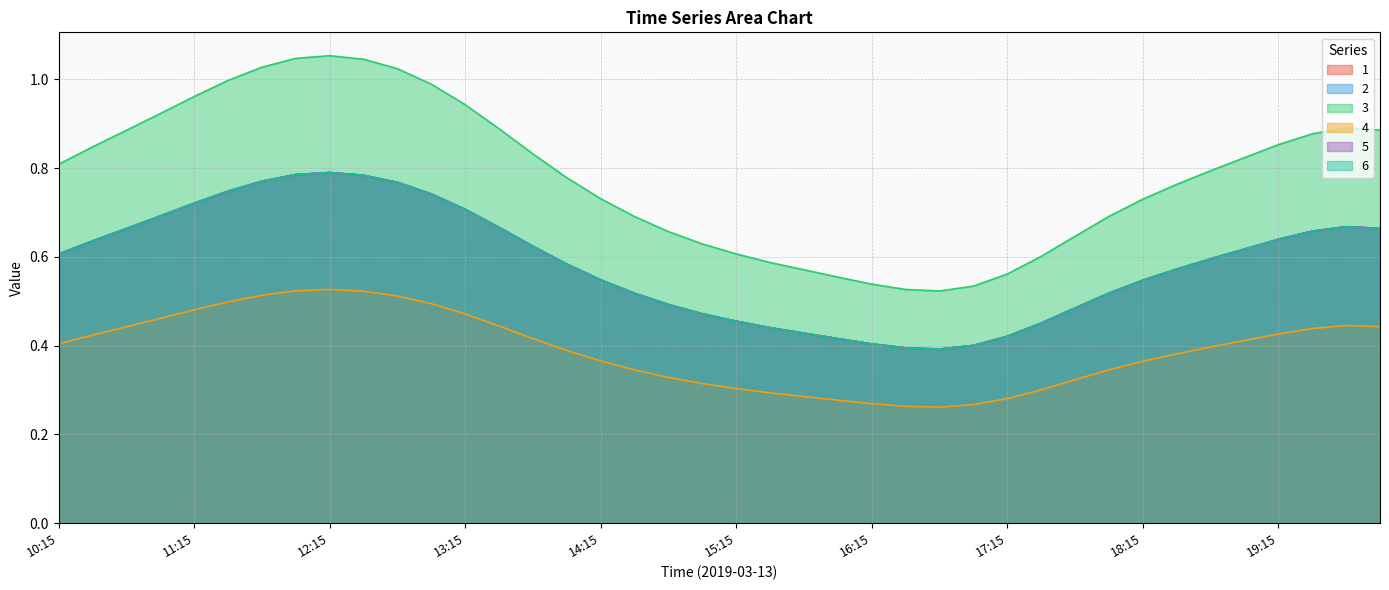

Reading left to right, list all the values displayed in this chart.

1: 10:15=0.6	10:30=0.6	10:45=0.7	11:00=0.7	11:15=0.7	11:30=0.7	11:45=0.8	12:00=0.8	12:15=0.8	12:30=0.8	12:45=0.8	13:00=0.7	13:15=0.7	13:30=0.7	13:45=0.6	14:00=0.6	14:15=0.5	14:30=0.5	14:45=0.5	15:00=0.5	15:15=0.5	15:30=0.4	15:45=0.4	16:00=0.4	16:15=0.4	16:30=0.4	16:45=0.4	17:00=0.4	17:15=0.4	17:30=0.5	17:45=0.5	18:00=0.5	18:15=0.5	18:30=0.6	18:45=0.6	19:00=0.6	19:15=0.6	19:30=0.7	19:45=0.7	20:00=0.7
2: 10:15=0.6	10:30=0.6	10:45=0.7	11:00=0.7	11:15=0.7	11:30=0.7	11:45=0.8	12:00=0.8	12:15=0.8	12:30=0.8	12:45=0.8	13:00=0.7	13:15=0.7	13:30=0.7	13:45=0.6	14:00=0.6	14:15=0.5	14:30=0.5	14:45=0.5	15:00=0.5	15:15=0.5	15:30=0.4	15:45=0.4	16:00=0.4	16:15=0.4	16:30=0.4	16:45=0.4	17:00=0.4	17:15=0.4	17:30=0.5	17:45=0.5	18:00=0.5	18:15=0.5	18:30=0.6	18:45=0.6	19:00=0.6	19:15=0.6	19:30=0.7	19:45=0.7	20:00=0.7
3: 10:15=0.8	10:30=0.8	10:45=0.9	11:00=0.9	11:15=1.0	11:30=1.0	11:45=1.0	12:00=1.0	12:15=1.1	12:30=1.0	12:45=1.0	13:00=1.0	13:15=0.9	13:30=0.9	13:45=0.8	14:00=0.8	14:15=0.7	14:30=0.7	14:45=0.7	15:00=0.6	15:15=0.6	15:30=0.6	15:45=0.6	16:00=0.6	16:15=0.5	16:30=0.5	16:45=0.5	17:00=0.5	17:15=0.6	17:30=0.6	17:45=0.6	18:00=0.7	18:15=0.7	18:30=0.8	18:45=0.8	19:00=0.8	19:15=0.9	19:30=0.9	19:45=0.9	20:00=0.9
4: 10:15=0.4	10:30=0.4	10:45=0.4	11:00=0.5	11:15=0.5	11:30=0.5	11:45=0.5	12:00=0.5	12:15=0.5	12:30=0.5	12:45=0.5	13:00=0.5	13:15=0.5	13:30=0.4	13:45=0.4	14:00=0.4	14:15=0.4	14:30=0.3	14:45=0.3	15:00=0.3	15:15=0.3	15:30=0.3	15:45=0.3	16:00=0.3	16:15=0.3	16:30=0.3	16:45=0.3	17:00=0.3	17:15=0.3	17:30=0.3	17:45=0.3	18:00=0.3	18:15=0.4	18:30=0.4	18:45=0.4	19:00=0.4	19:15=0.4	19:30=0.4	19:45=0.4	20:00=0.4
5: 10:15=0.6	10:30=0.6	10:45=0.7	11:00=0.7	11:15=0.7	11:30=0.7	11:45=0.8	12:00=0.8	12:15=0.8	12:30=0.8	12:45=0.8	13:00=0.7	13:15=0.7	13:30=0.7	13:45=0.6	14:00=0.6	14:15=0.5	14:30=0.5	14:45=0.5	15:00=0.5	15:15=0.5	15:30=0.4	15:45=0.4	16:00=0.4	16:15=0.4	16:30=0.4	16:45=0.4	17:00=0.4	17:15=0.4	17:30=0.5	17:45=0.5	18:00=0.5	18:15=0.5	18:30=0.6	18:45=0.6	19:00=0.6	19:15=0.6	19:30=0.7	19:45=0.7	20:00=0.7
6: 10:15=0.6	10:30=0.6	10:45=0.7	11:00=0.7	11:15=0.7	11:30=0.7	11:45=0.8	12:00=0.8	12:15=0.8	12:30=0.8	12:45=0.8	13:00=0.7	13:15=0.7	13:30=0.7	13:45=0.6	14:00=0.6	14:15=0.5	14:30=0.5	14:45=0.5	15:00=0.5	15:15=0.5	15:30=0.4	15:45=0.4	16:00=0.4	16:15=0.4	16:30=0.4	16:45=0.4	17:00=0.4	17:15=0.4	17:30=0.5	17:45=0.5	18:00=0.5	18:15=0.5	18:30=0.6	18:45=0.6	19:00=0.6	19:15=0.6	19:30=0.7	19:45=0.7	20:00=0.7